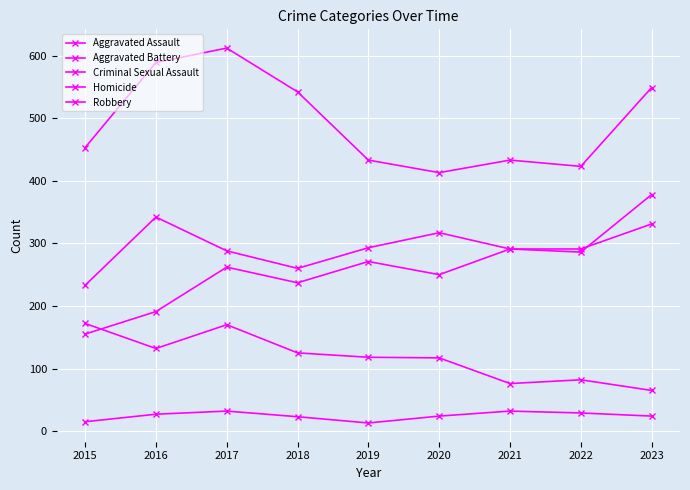

How many times do Aggravated Assault and Aggravated Battery cross each other?

1